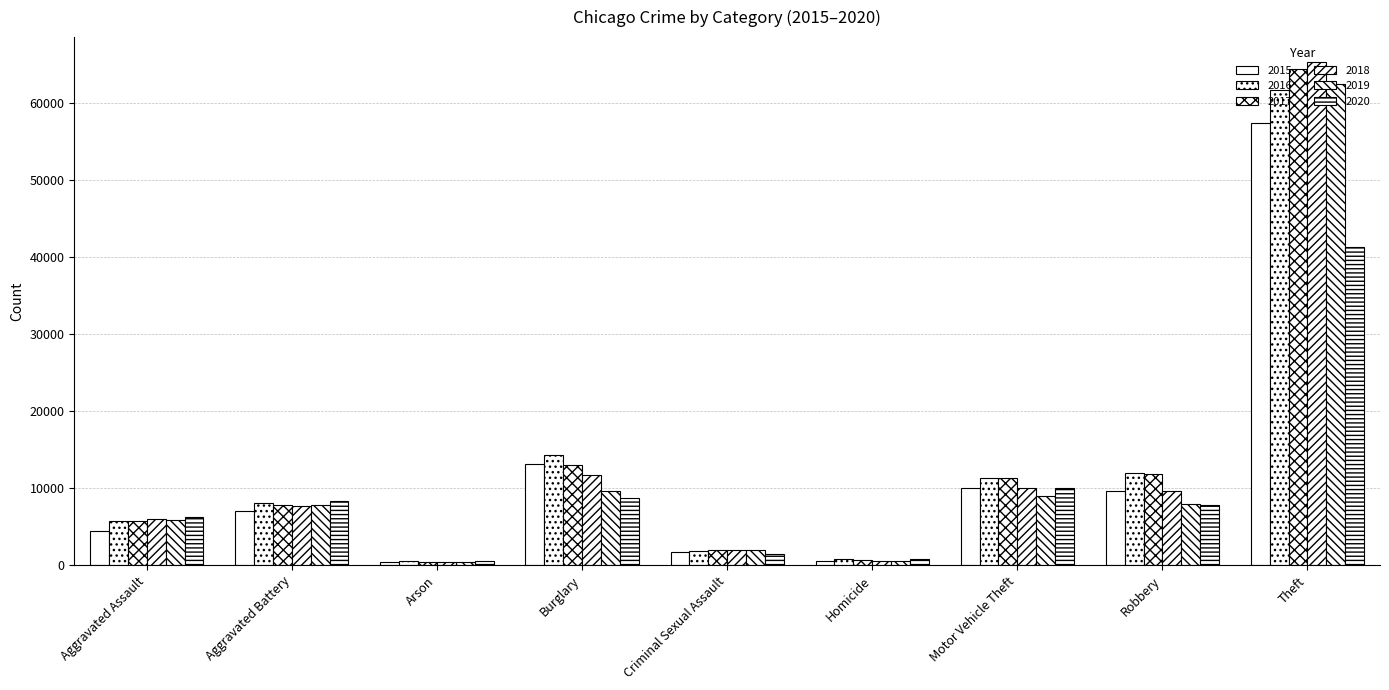

How many bars are there in total?

54